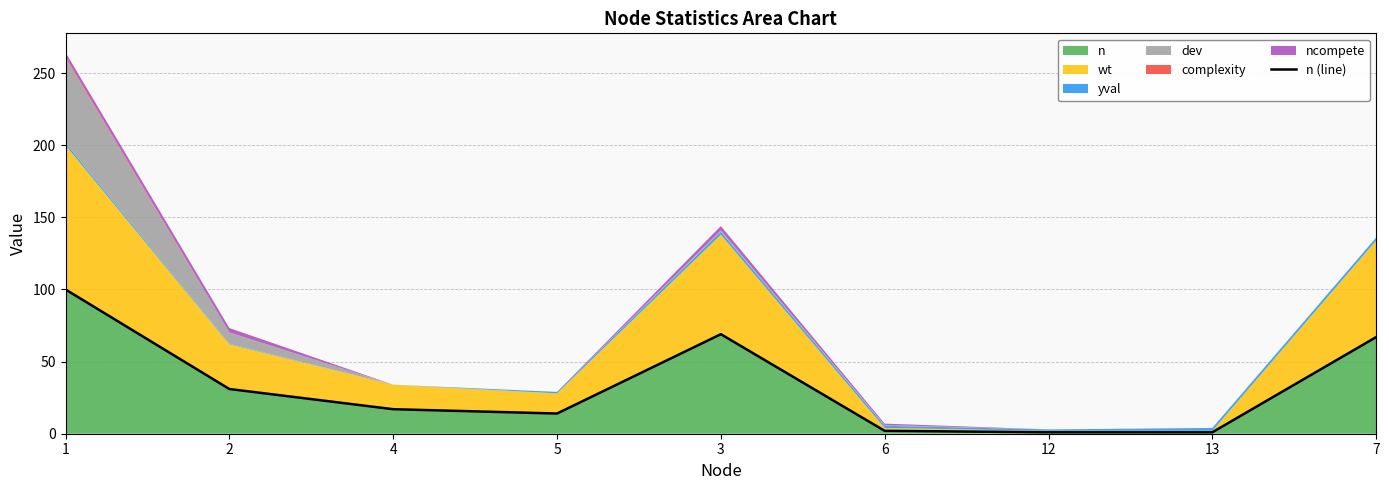

Where is the data nearest to the value 50?

7